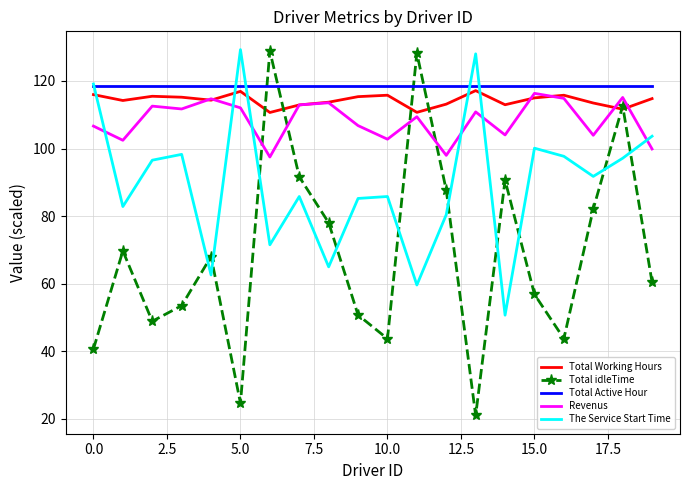

How many times do The Service Start Time and Total Working Hours cross each other?

5